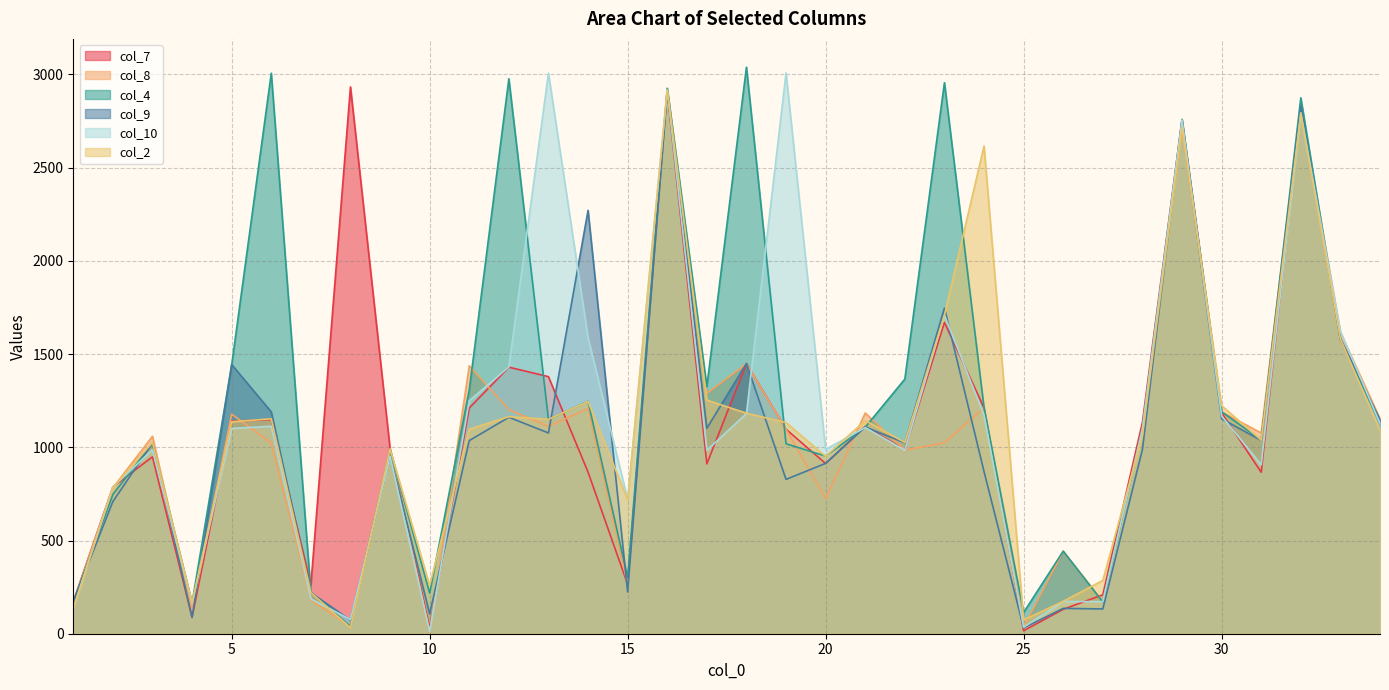

Is the value of col_8 at 13 greater than the value of col_4 at 3?

Yes